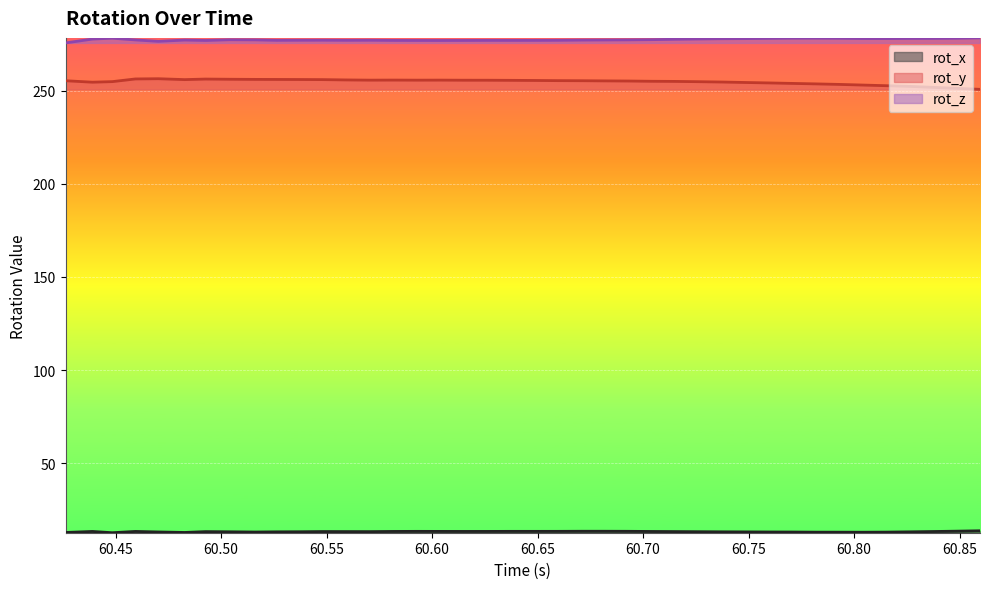

What is the label of the 11th point from the right?

60.74837